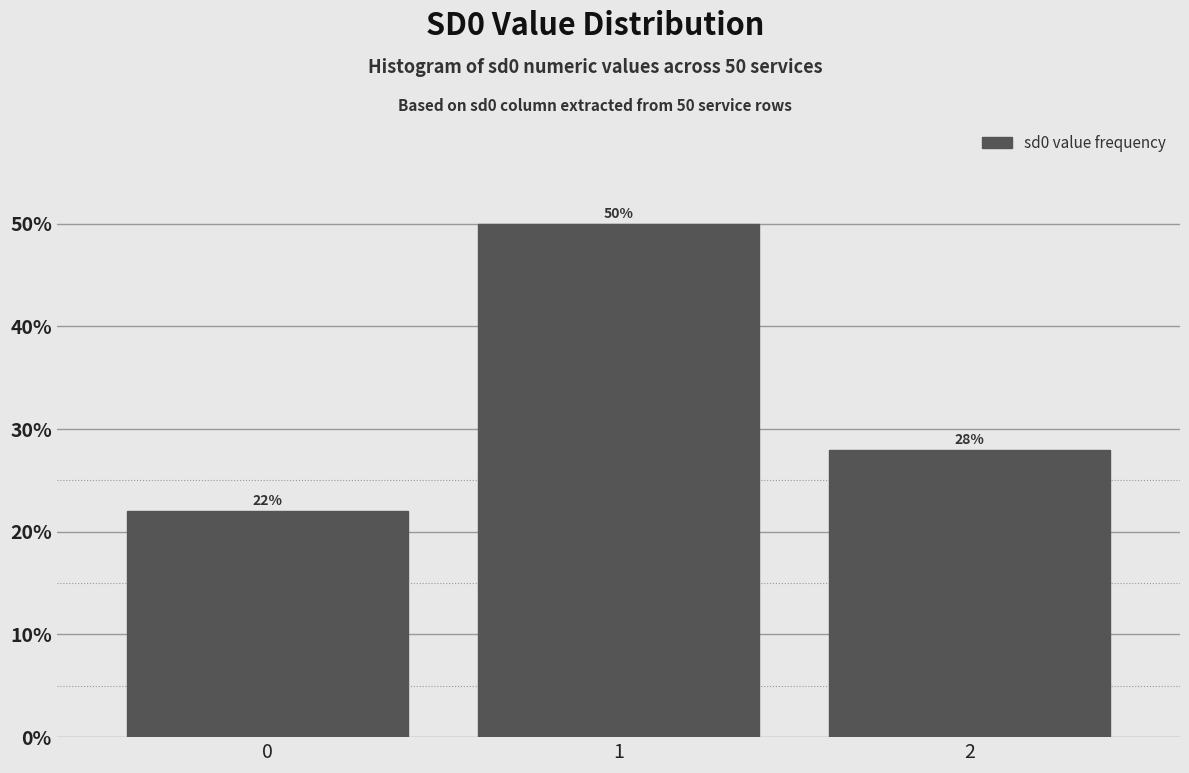

Reading left to right, list all the values displayed in this chart.

22.0	50.0	28.0